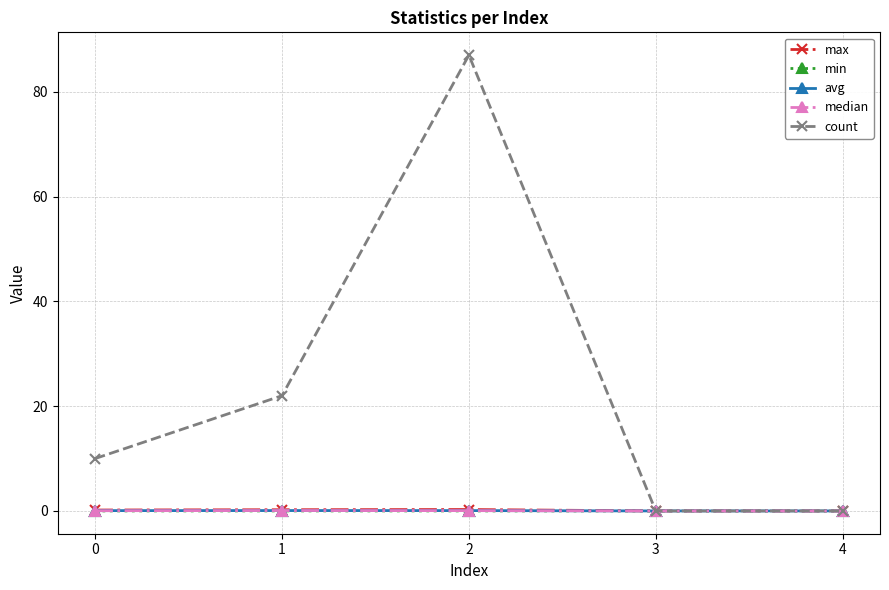

Is it true that avg equals 0.0 at 3?

True